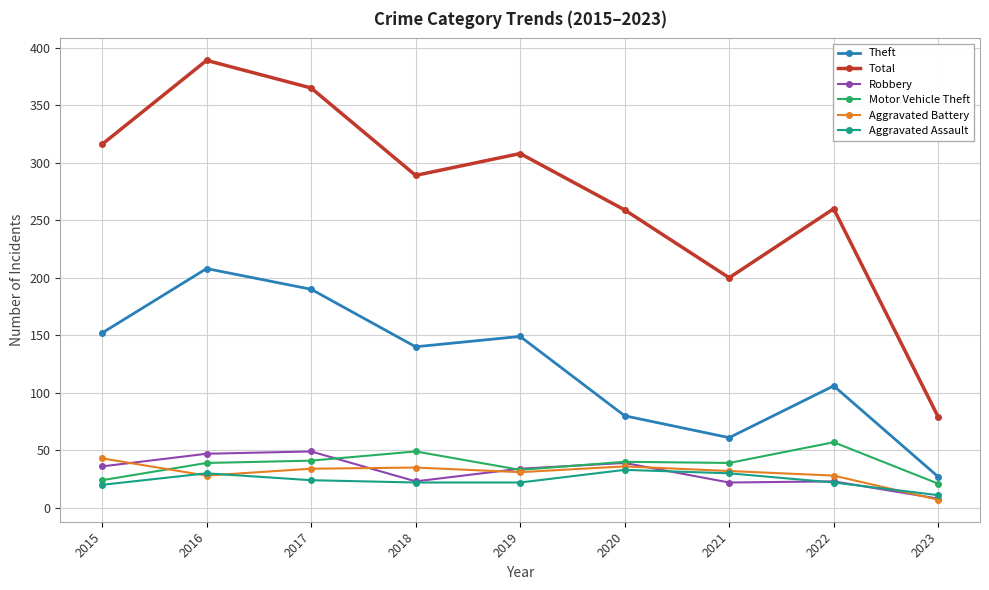

Read the Motor Vehicle Theft value at 2017.

41